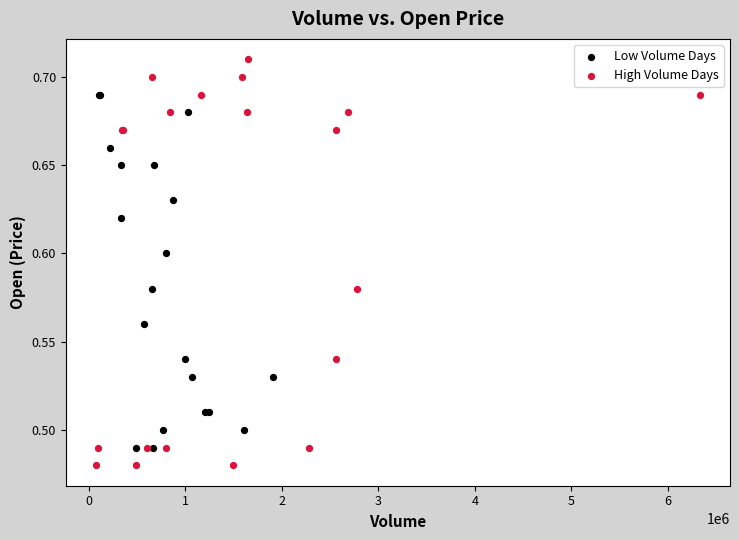

What are all the series names shown in the legend?

Low Volume Days, High Volume Days